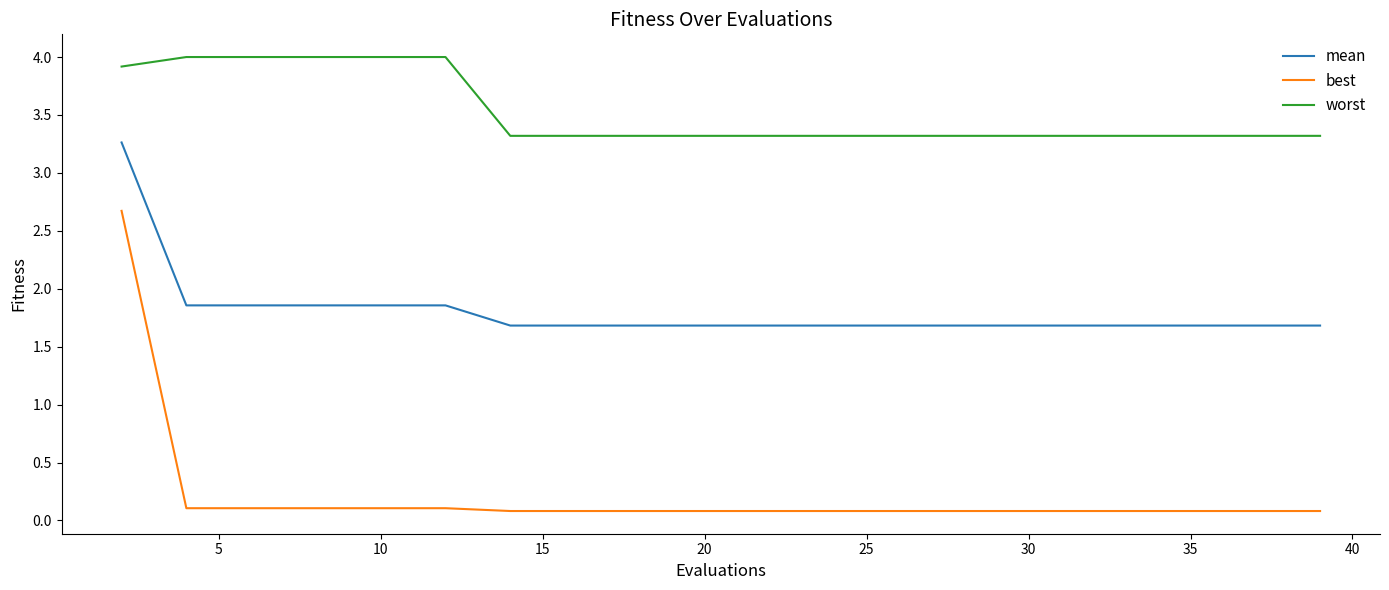

True or false: mean and best cross at least once.

False